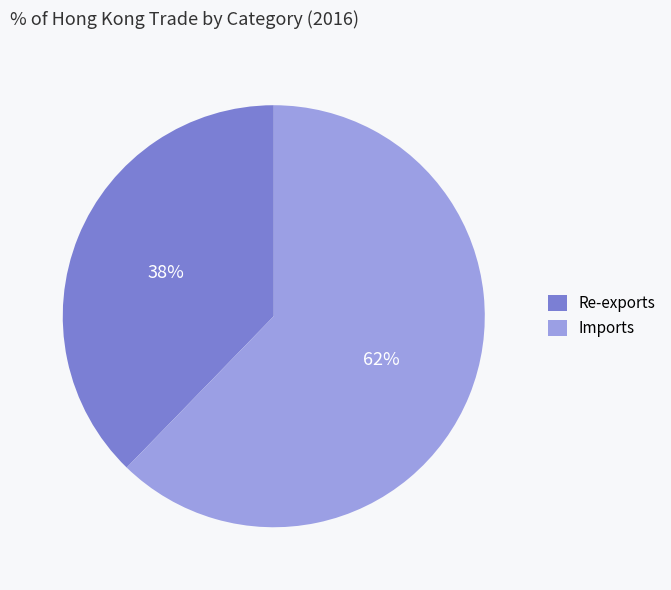

What percentage is the Re-exports slice, to the nearest percent?

38%